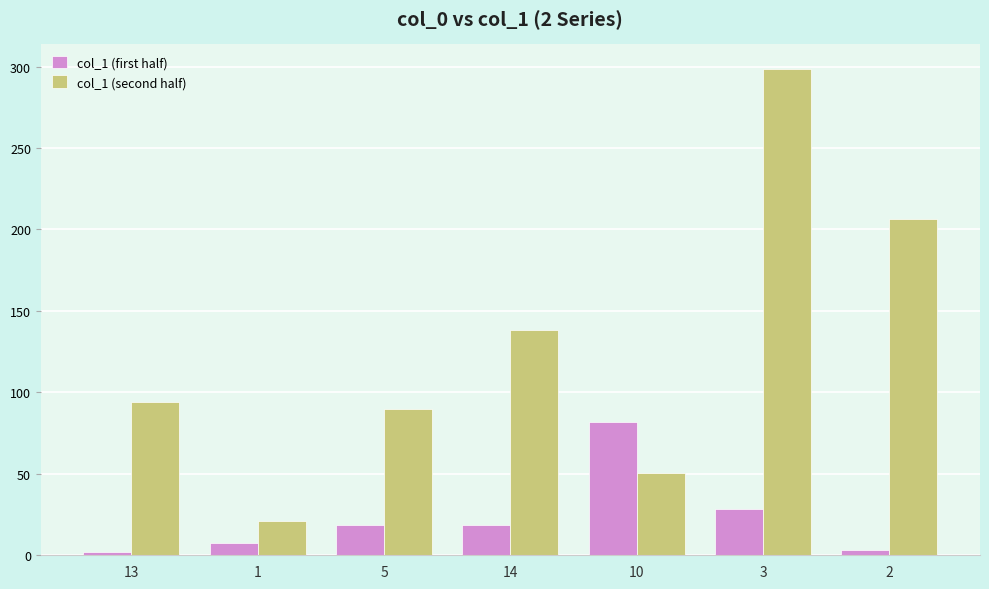

What is the label of the 5th bar from the left?

10